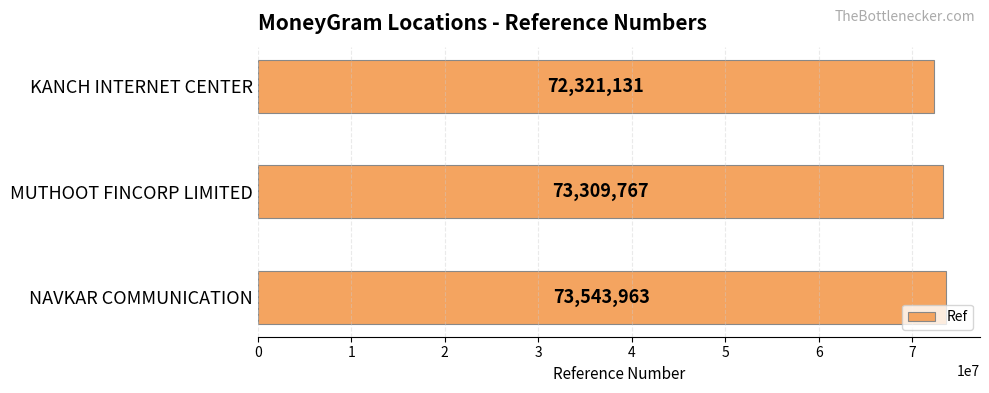

At which label is the value closest to 72932547?

MUTHOOT FINCORP LIMITED